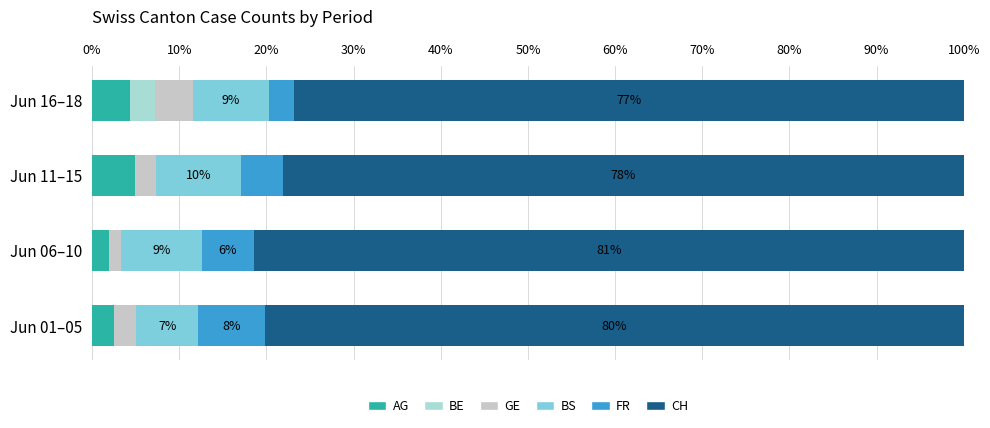

True or false: AG has a value of 7.7 at Jun 16–18.

False